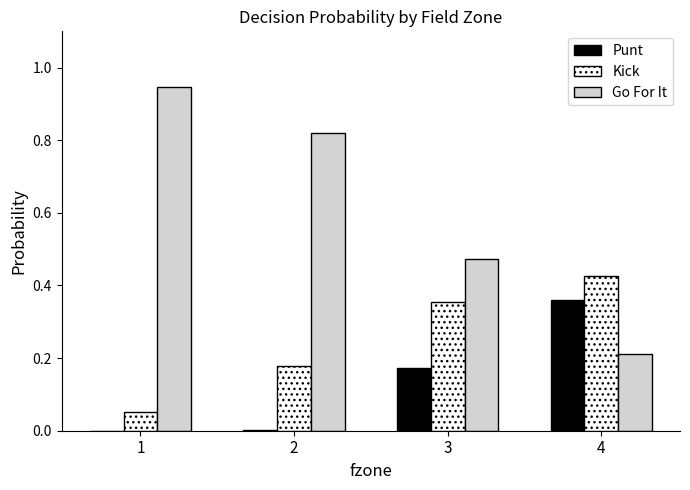

Between 1 and 4, which series saw the biggest shift?

Go For It